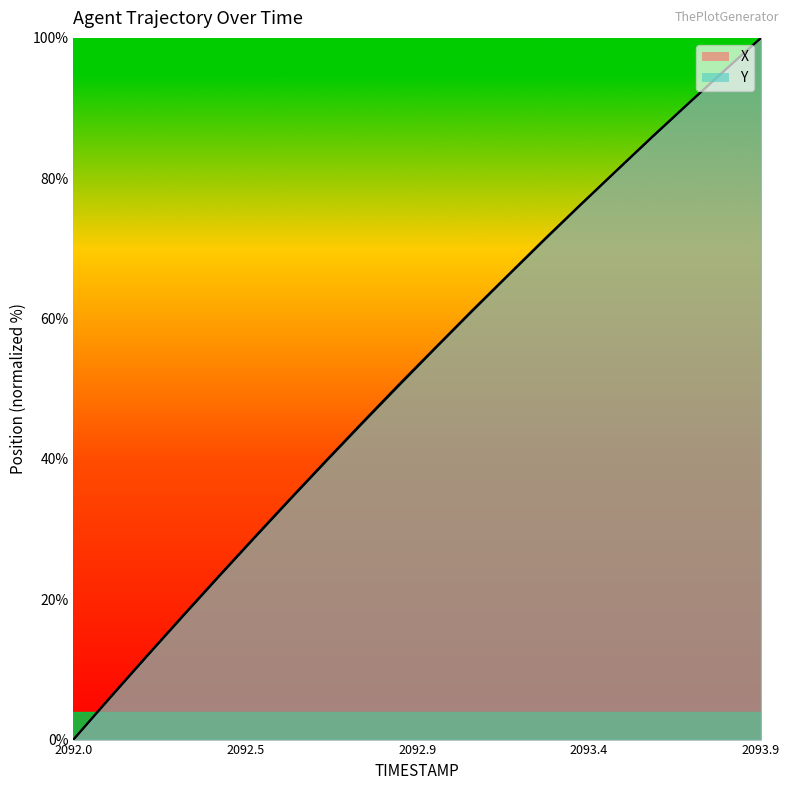

What position from the right is 2092.4?

16